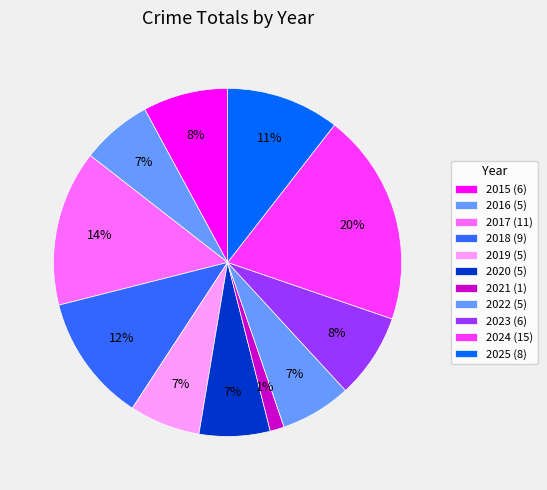

How many segments does this pie chart have?

11